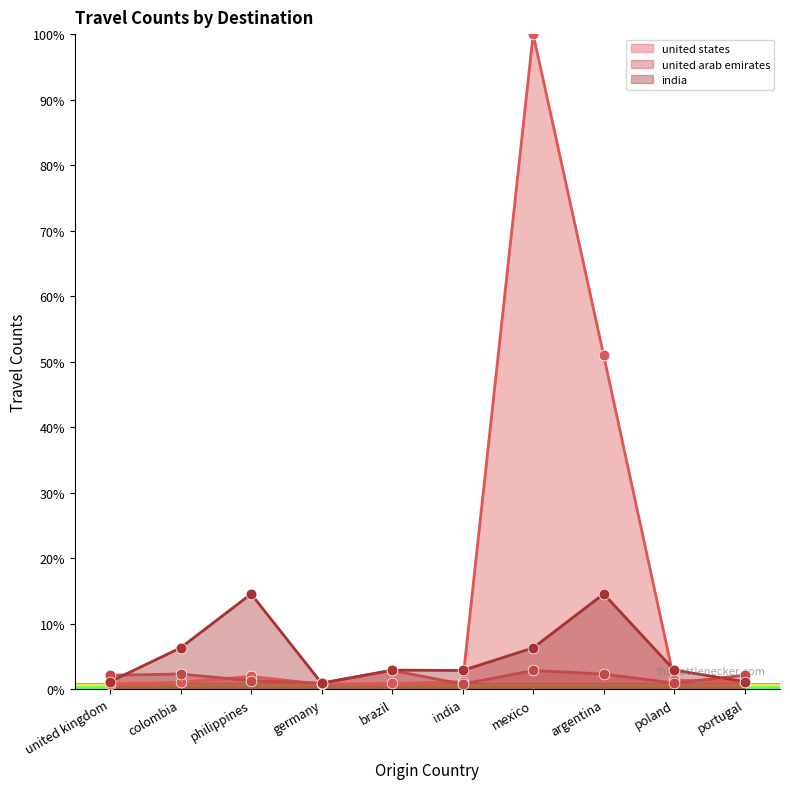

Which series has the largest Y range (max minus min)?

united states